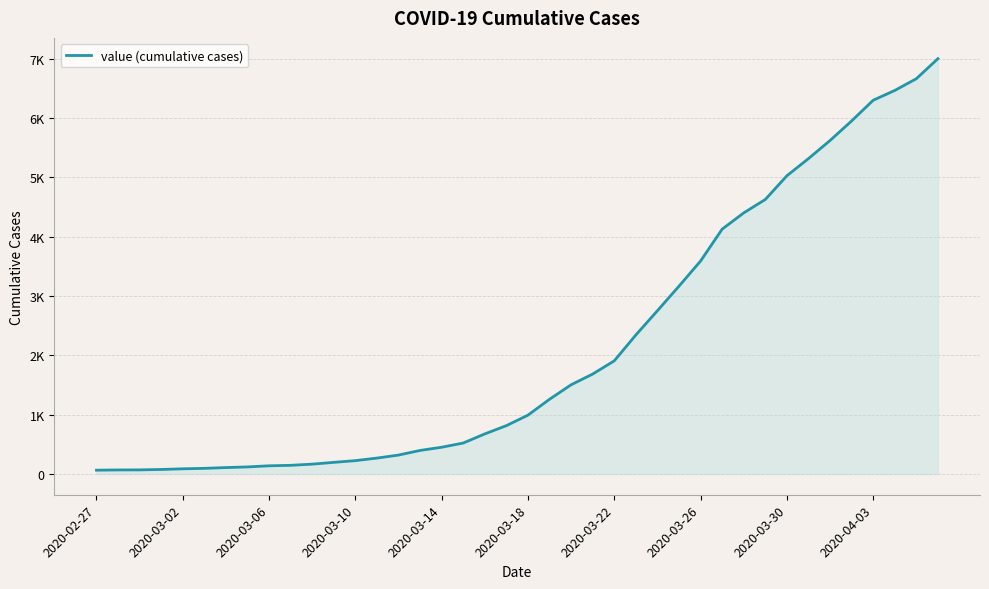

How many series are shown in this chart?

1